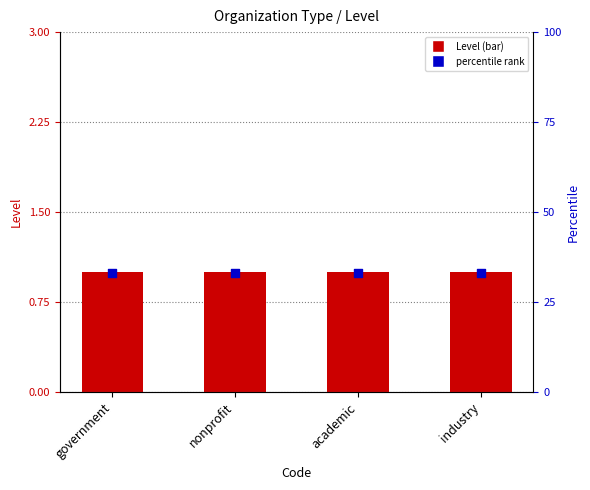

At how many categories does at least one series exceed 2?

4